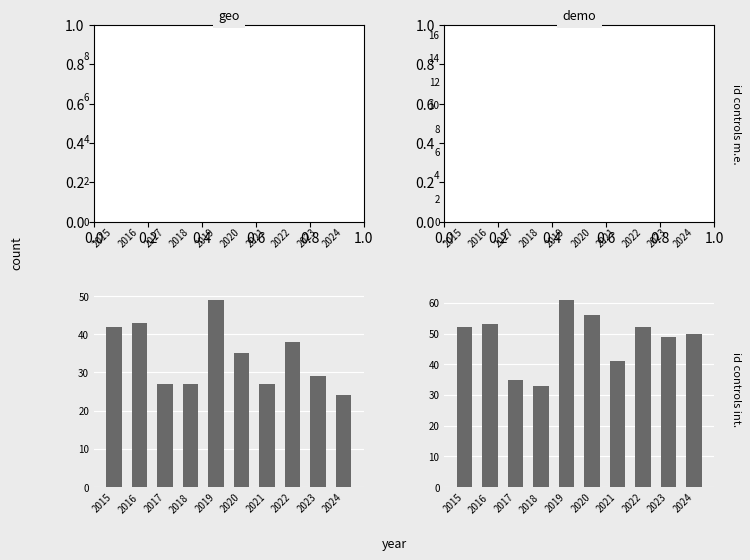

What is the average value of the Total series?

48